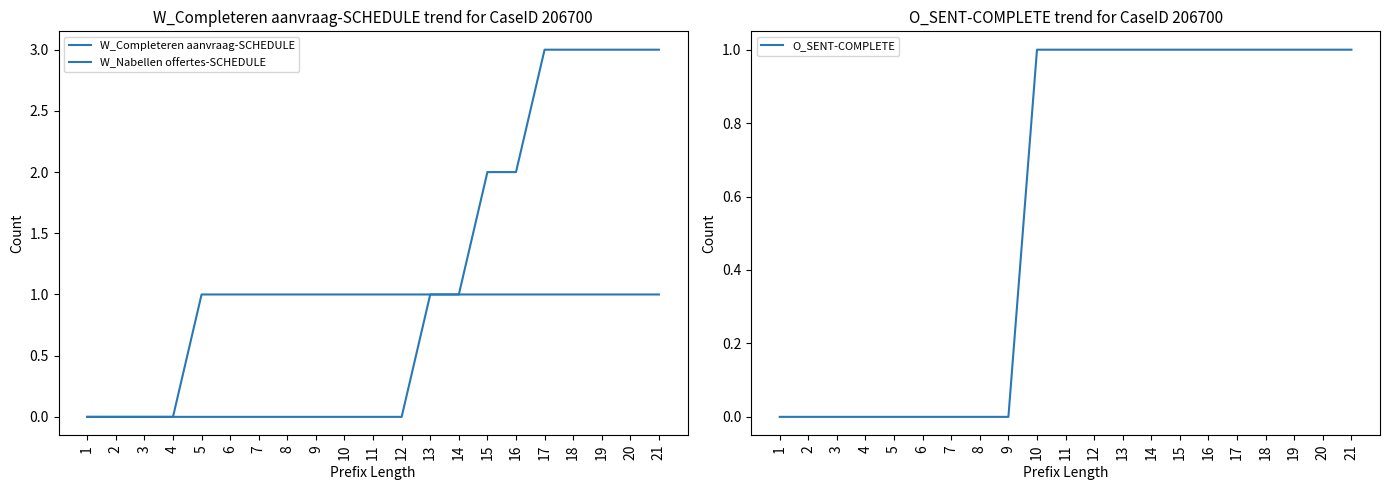

True or false: W_Nabellen offertes-SCHEDULE and O_SENT-COMPLETE intersect in this chart.

False